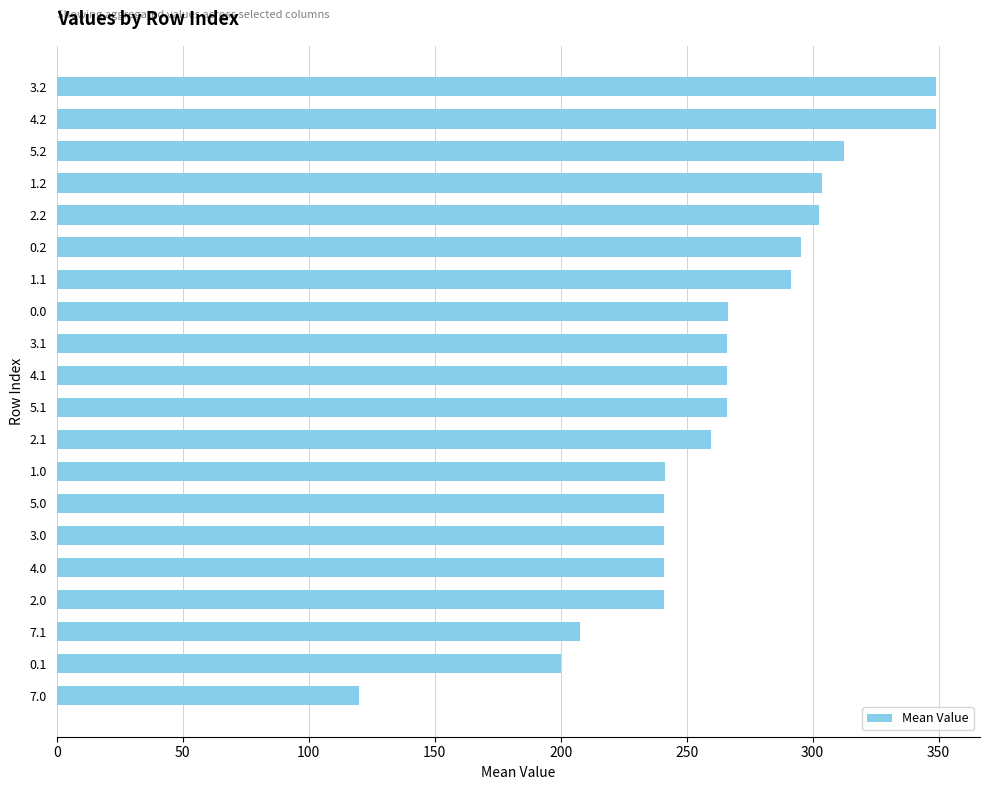

Is it true that the value at 5.2 is 99.3?

False